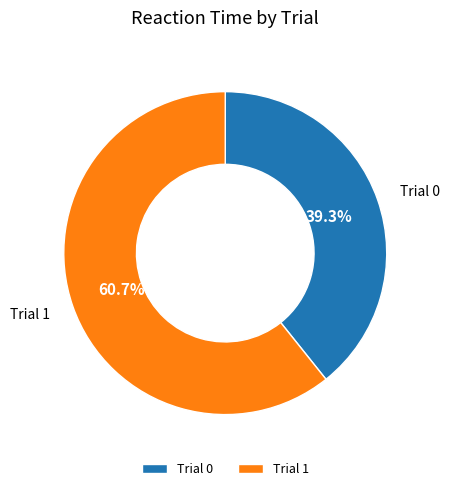

To the nearest percent, what is the combined percentage of Trial 0 and Trial 1?

100%